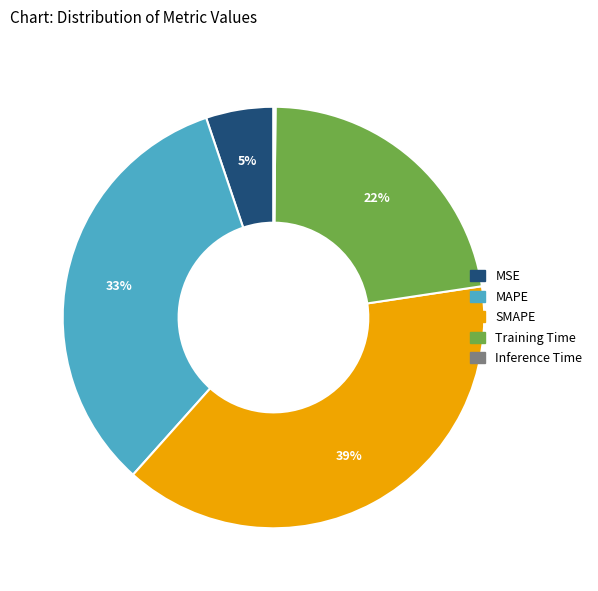

True or false: SMAPE accounts for 39% of the total.

True